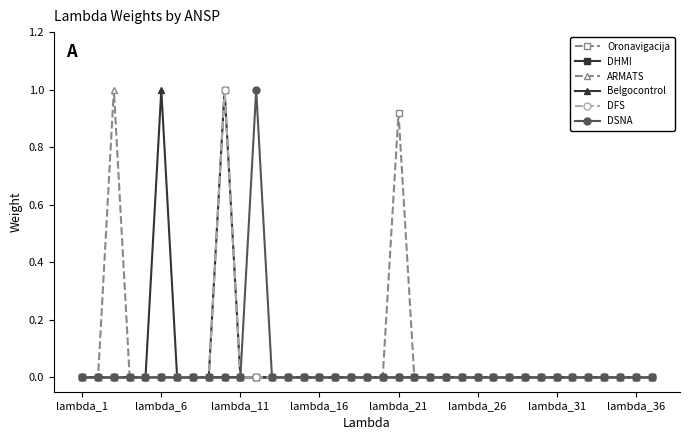

Does the chart display data point markers on the line(s)?

Yes